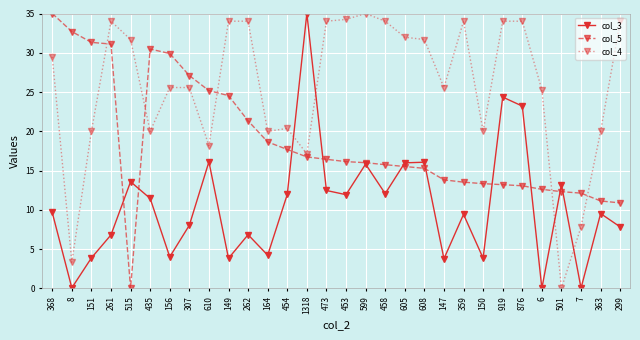

After their last crossing, which series has the higher values: col_5 or col_3?

col_5